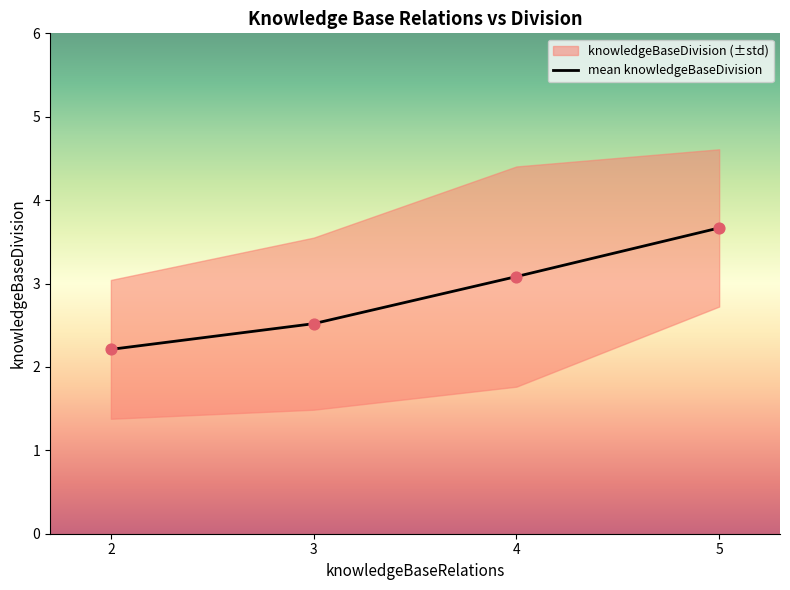

What is the change in value from 3 to 4?

+0.6